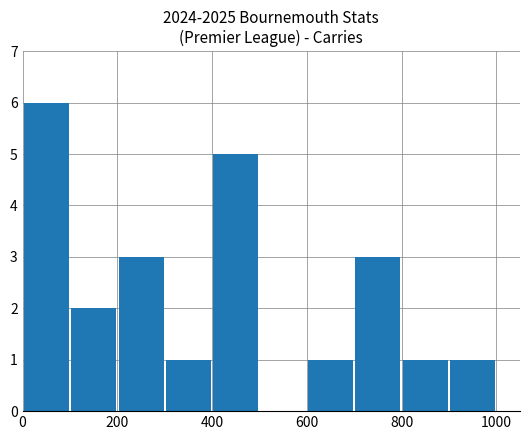

What is the greatest value displayed?

6